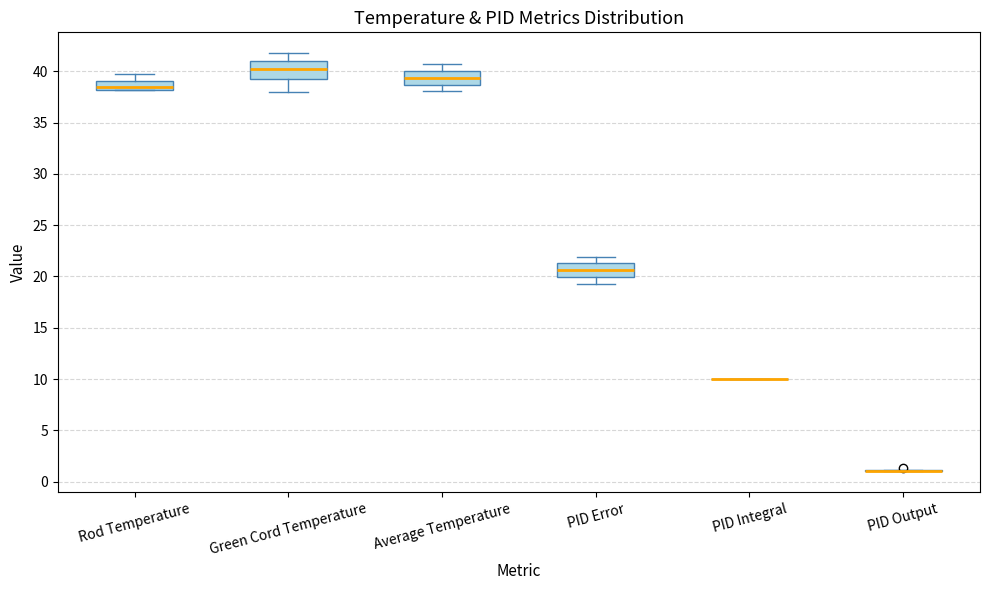

Reading left to right, transcribe this box plot: for each box, give where its median line is, the range the box spans, and where its two whiskers end, as read against the y-axis. The values are not printed on the chart, so give them approximately, as read against the axis.

Rod Temperature: median 38.5, box 38.0 to 39.0, whiskers 38.0 to 39.5
Green Cord Temperature: median 40.5, box 39.5 to 41.0, whiskers 38.0 to 42.0
Average Temperature: median 39.5, box 38.5 to 40.0, whiskers 38.0 to 40.5
PID Error: median 20.5, box 20.0 to 21.5, whiskers 19.5 to 22.0
PID Integral: box collapsed to a line at 10.0, whiskers 10.0 to 10.0
PID Output: box collapsed to a line at 1.0, whiskers 1.0 to 1.0